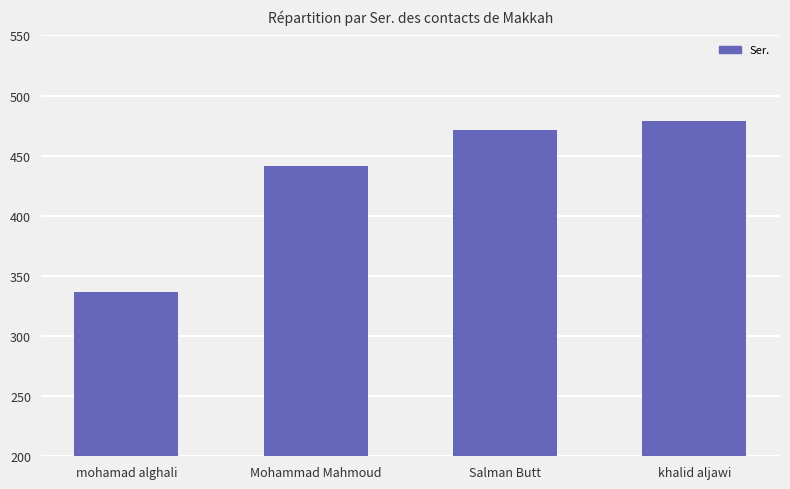

Reading left to right, transcribe all the data shown in this chart.

mohamad alghali=337	Mohammad Mahmoud=441	Salman Butt=471	khalid aljawi=479